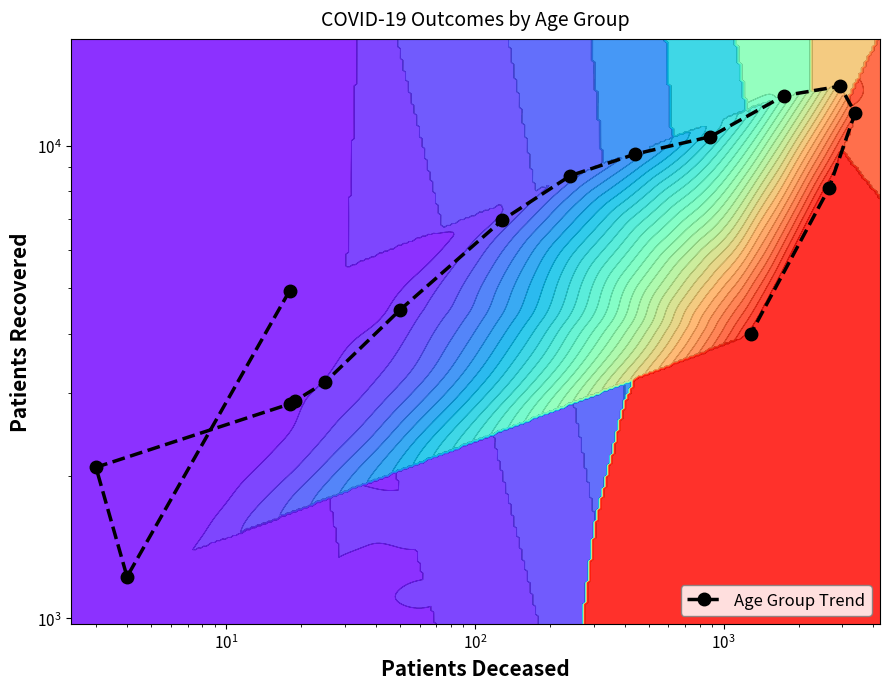

The value at 7 is 10965. True or false?

False